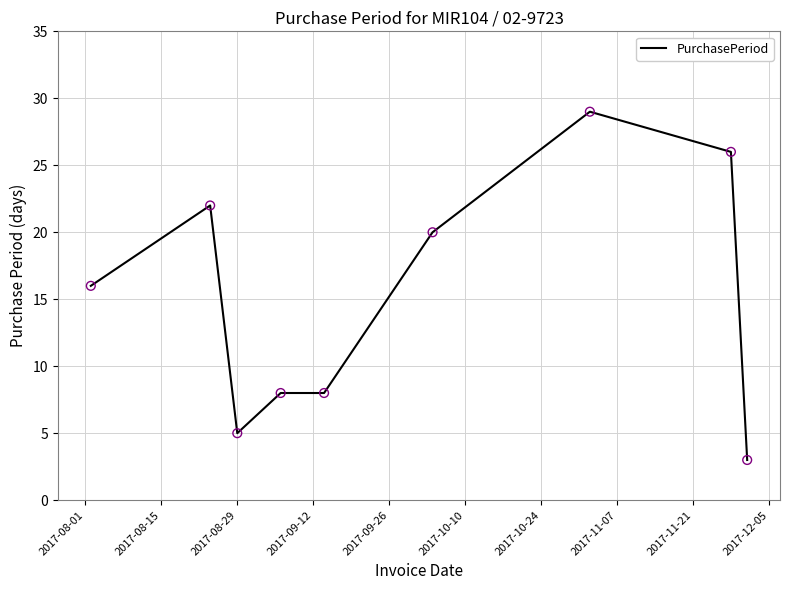

What is the greatest value displayed?

29